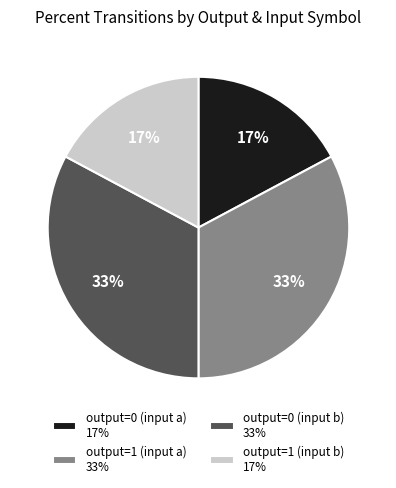

To the nearest percent, what is the combined percentage of output=0 (input b) and output=0 (input a)?

50%